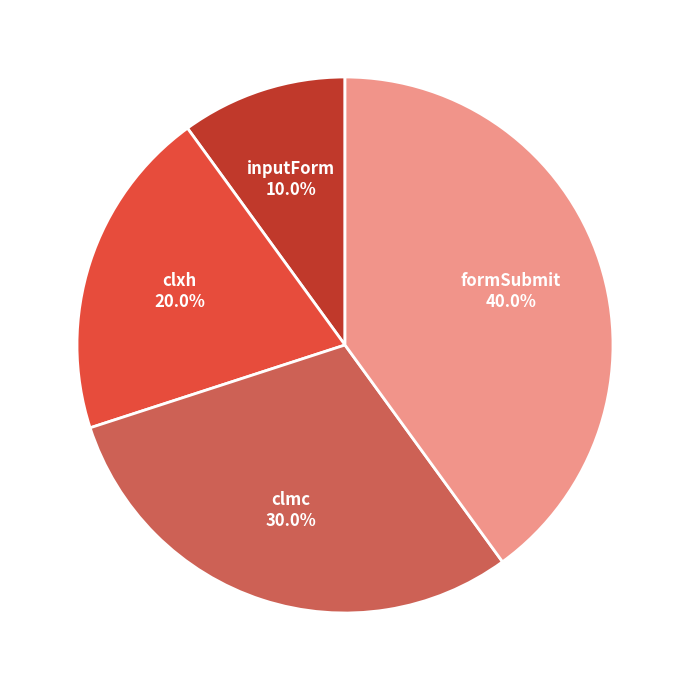

Does any single category account for the majority?

No